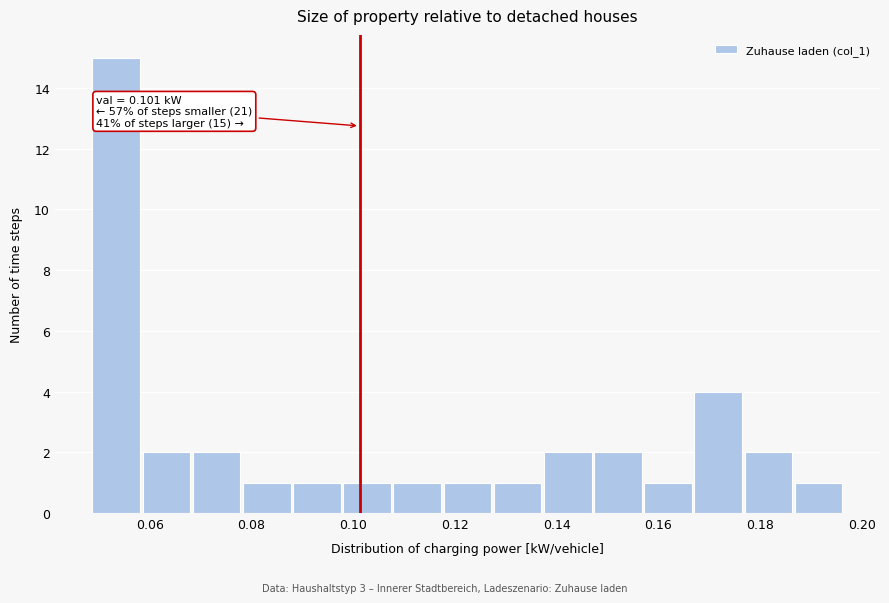

Over which range of the x-axis is the bar tallest?

0.048 to 0.058